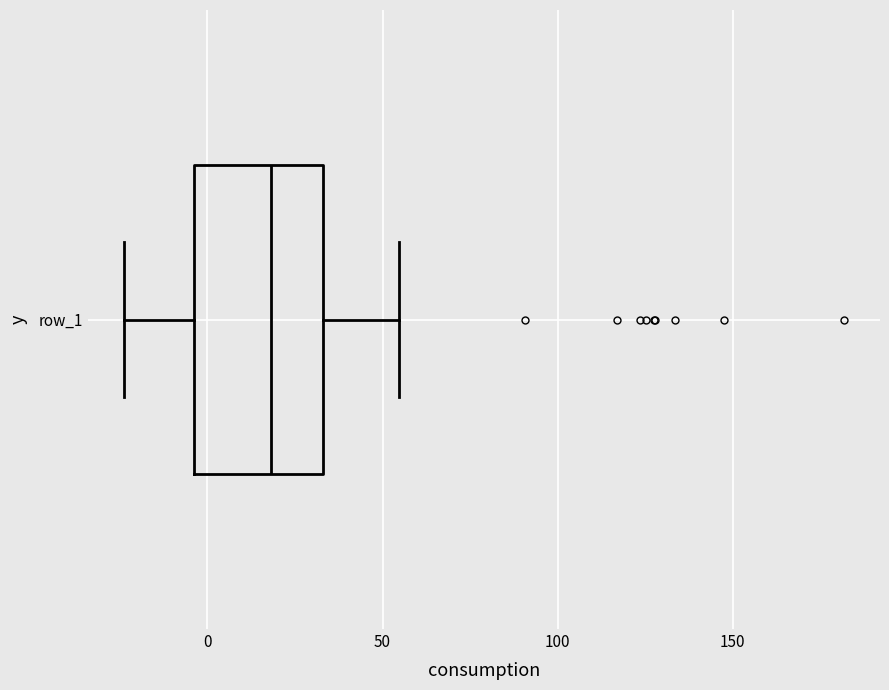

Where does the right whisker of the box for row_1 end on the x-axis? The values are not printed on the chart, so give them approximately, as read against the axis.

55